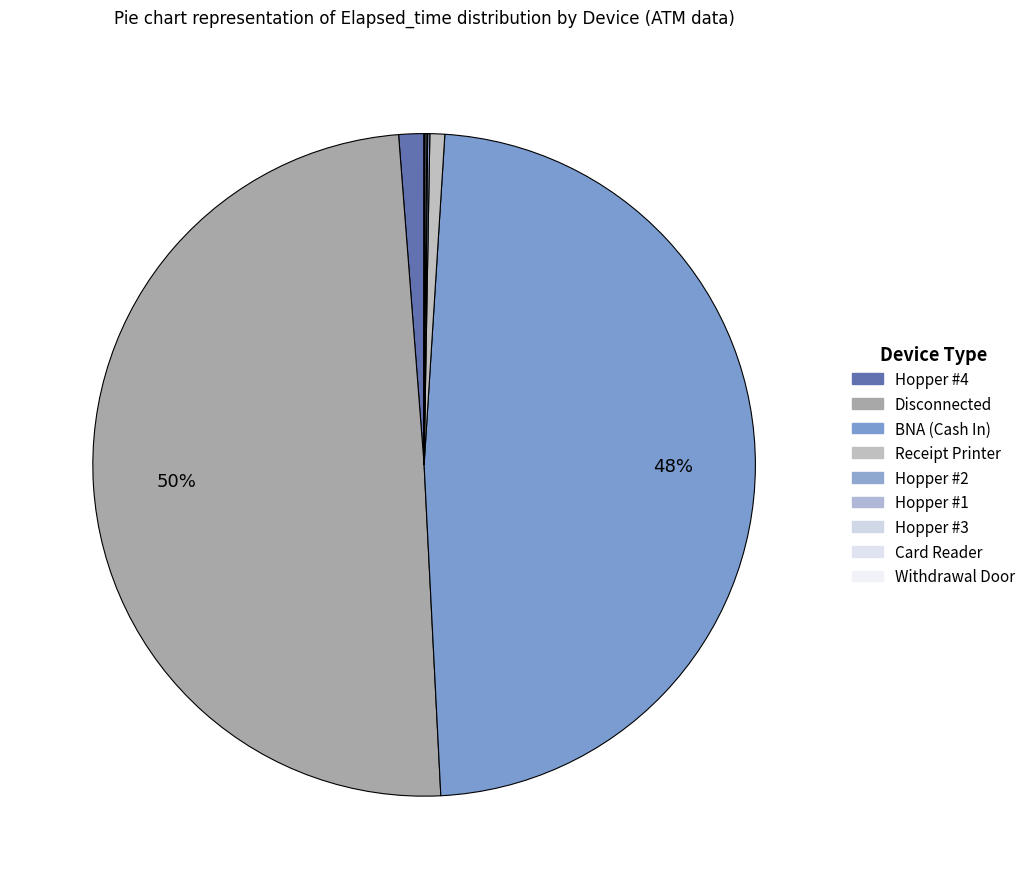

Rank the categories by value from lowest to highest.

Withdrawal Door, Card Reader, Hopper #1, Hopper #3, Hopper #2, Receipt Printer, Hopper #4, BNA (Cash In), Disconnected